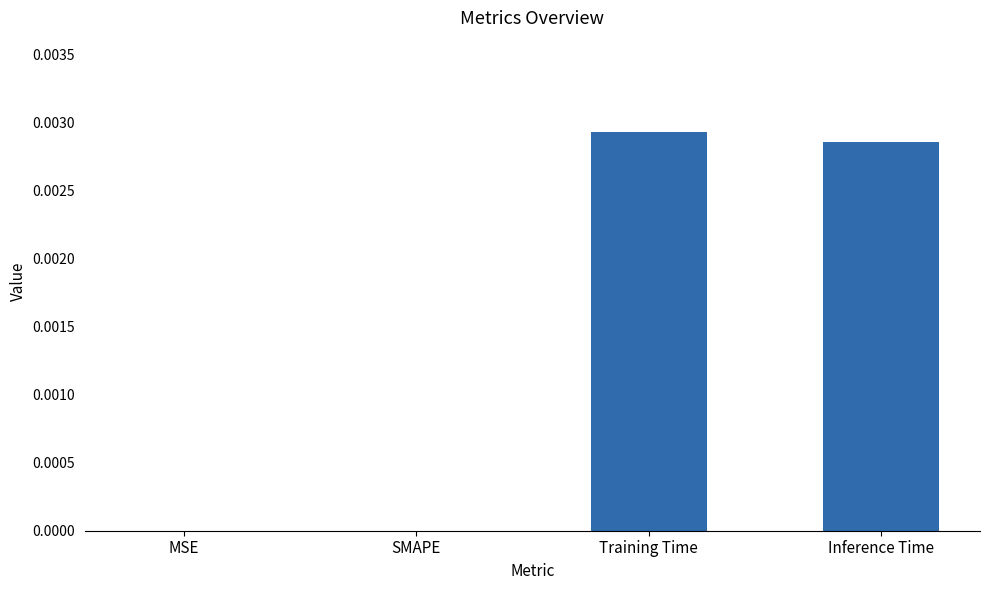

How many series are shown in this chart?

1